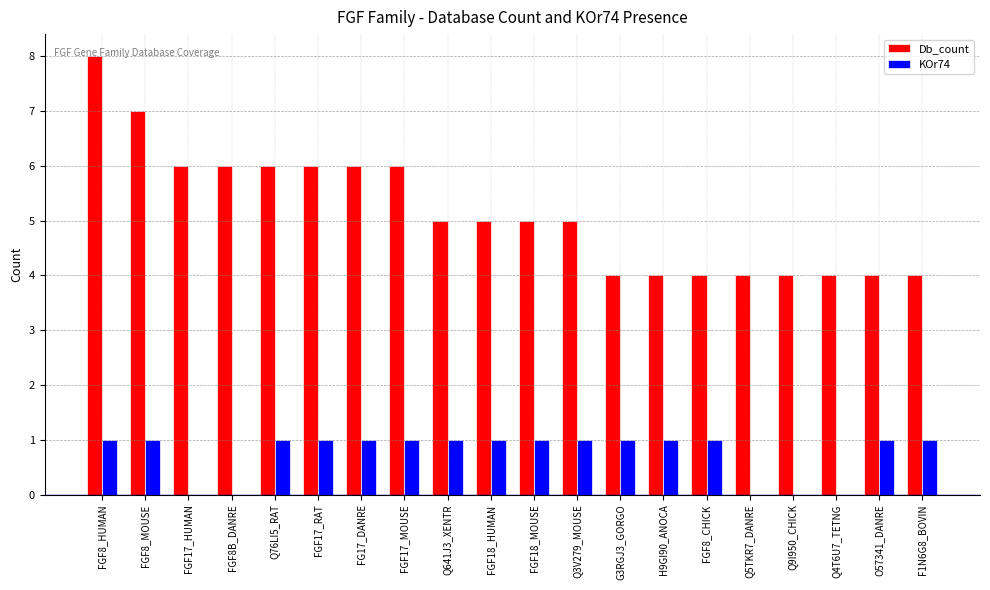

Are the bars grouped side by side (vs. stacked)?

Yes